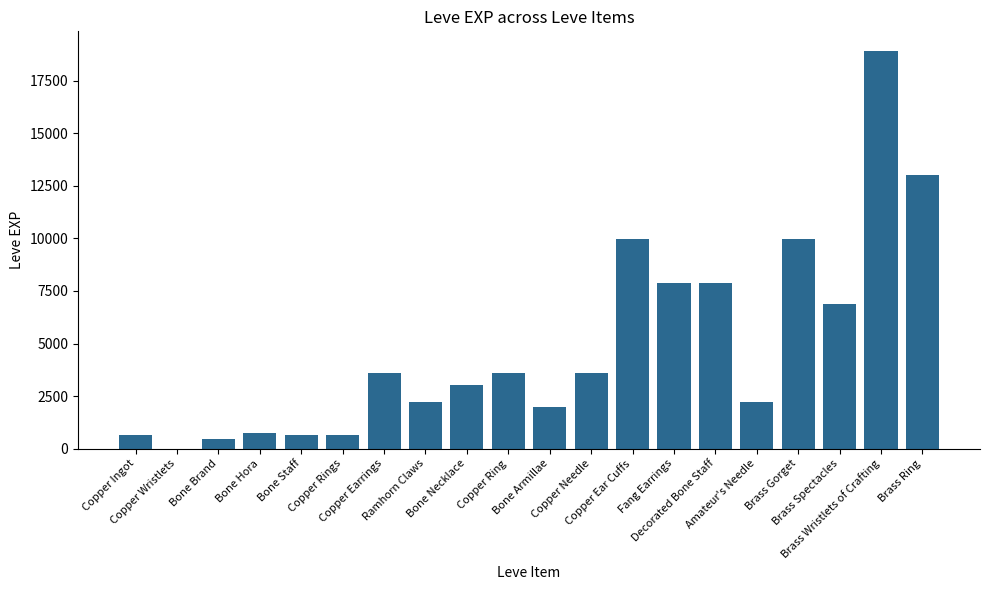

Are the bars horizontal?

No